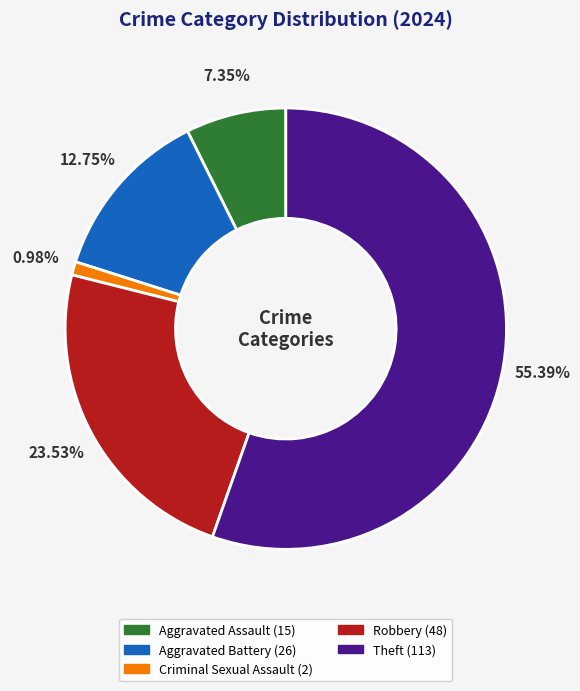

What is the total percentage of Criminal Sexual Assault and Aggravated Assault?

8.3%